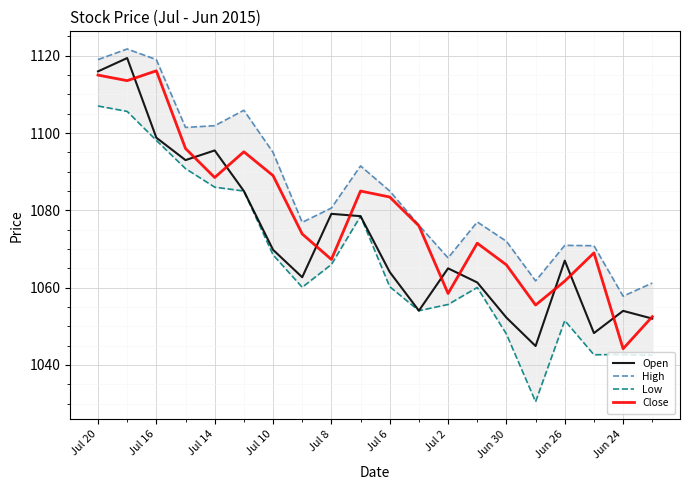

True or false: High and Low intersect in this chart.

False